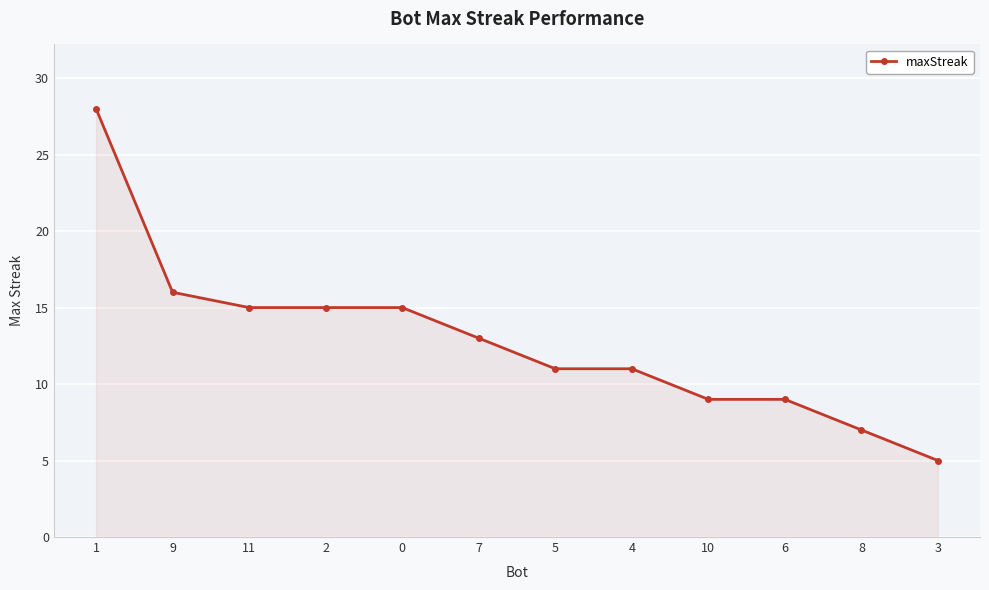

True or false: the data shows 6 at 2.

False